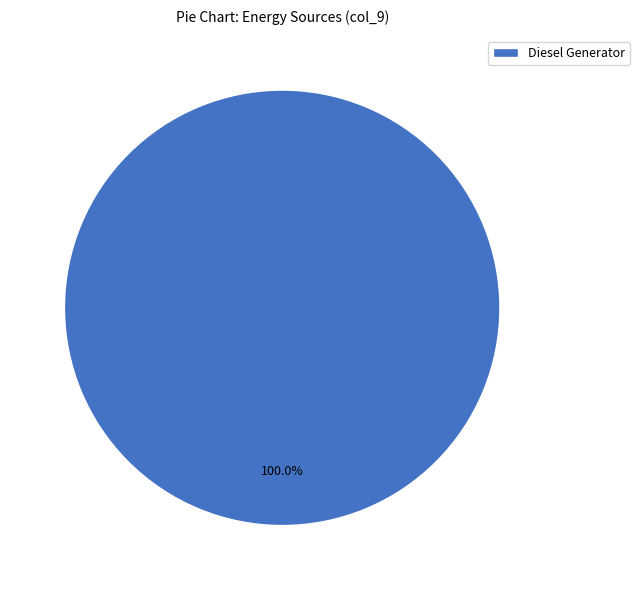

Rank the categories by value from highest to lowest.

Diesel Generator